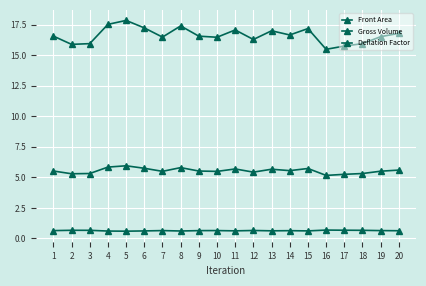

Does the chart have visible grid lines?

Yes